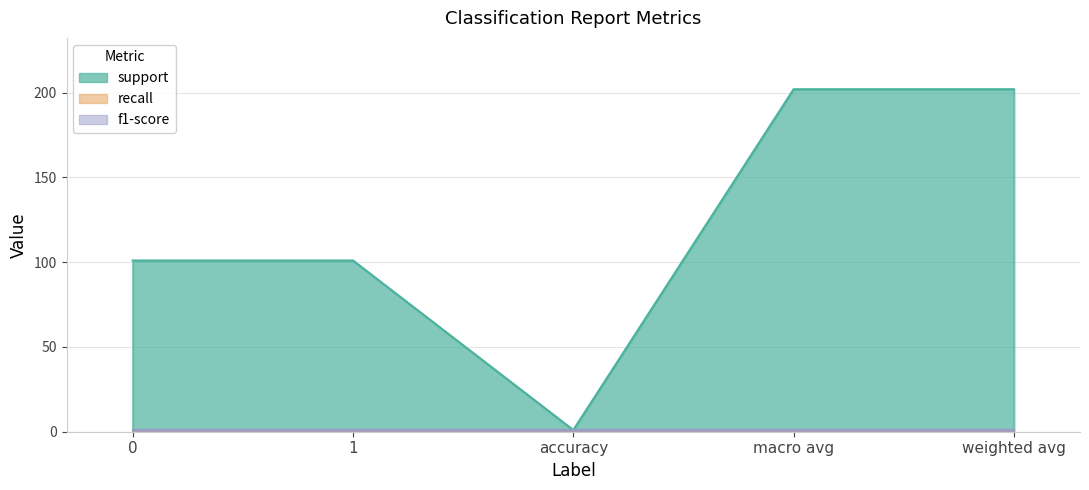

How many interior local valleys does the support series have?

1